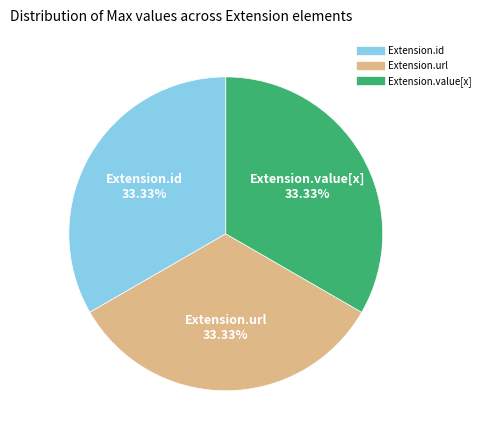

Is there any slice that represents more than half of the pie?

No